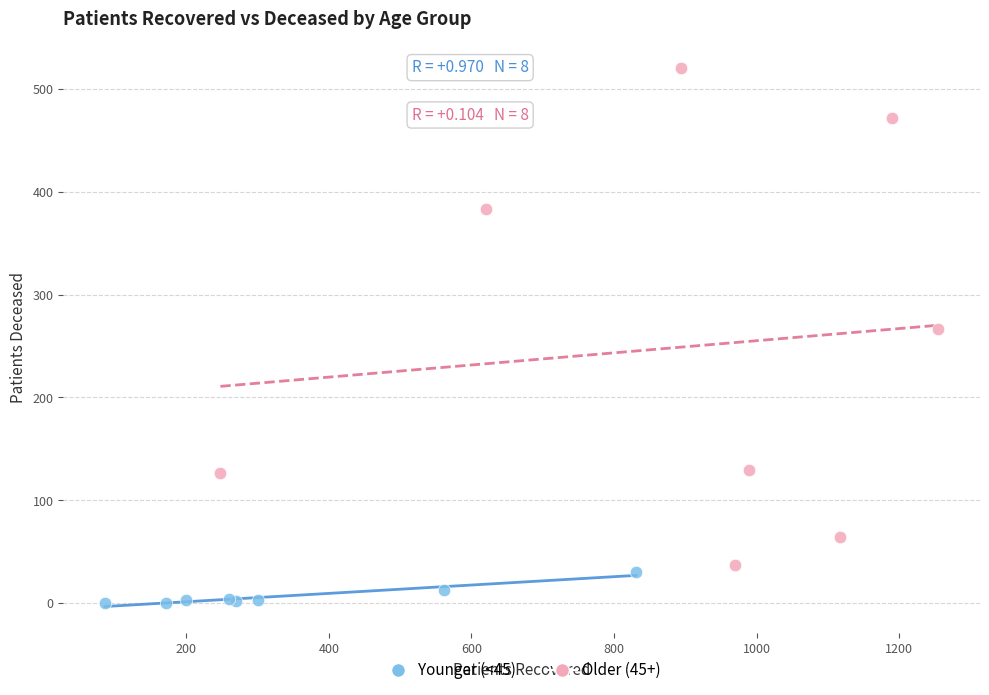

Which series contains the highest Y value?

Older (45+)